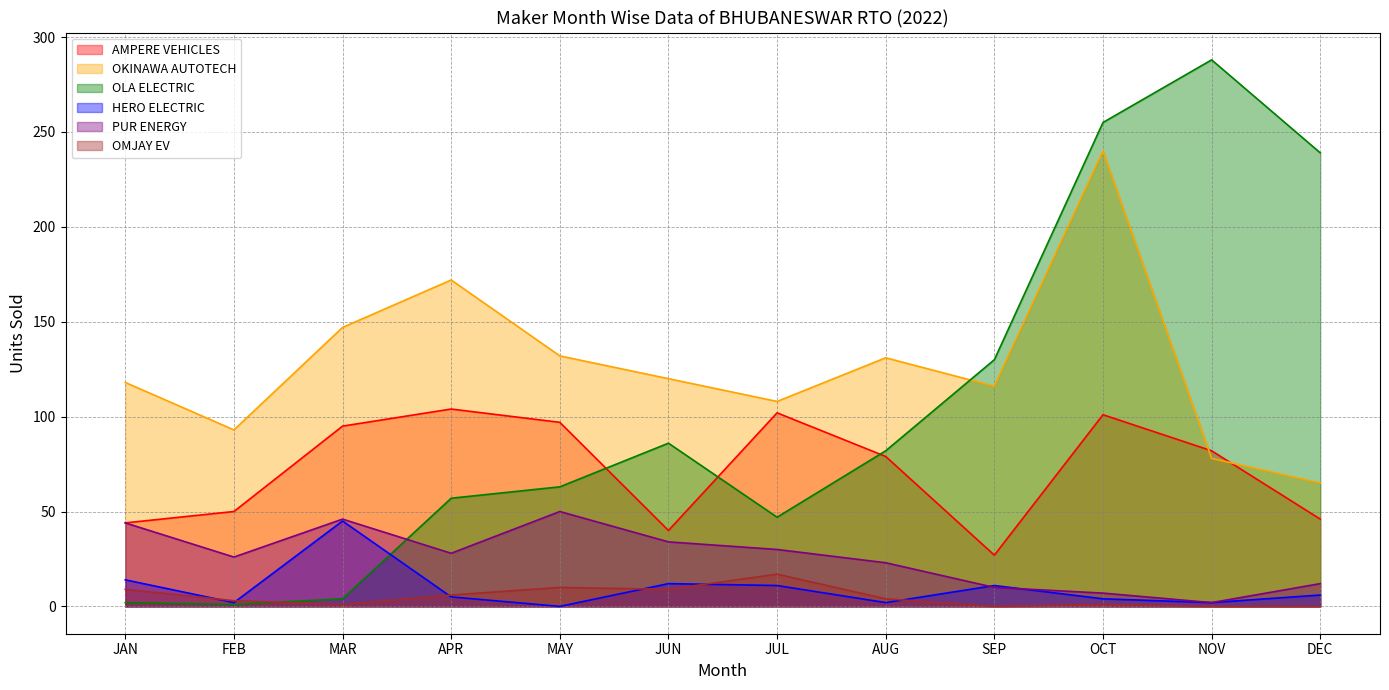

Is the value of HERO ELECTRIC at DEC greater than the value of OKINAWA AUTOTECH at AUG?

No